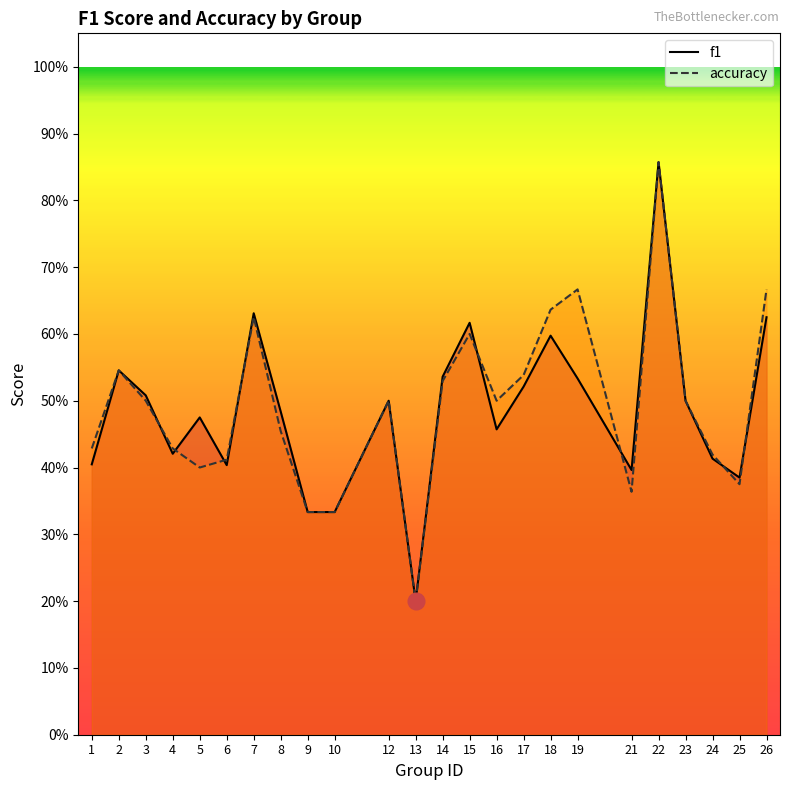

Between 24 and 12, which is larger?

12